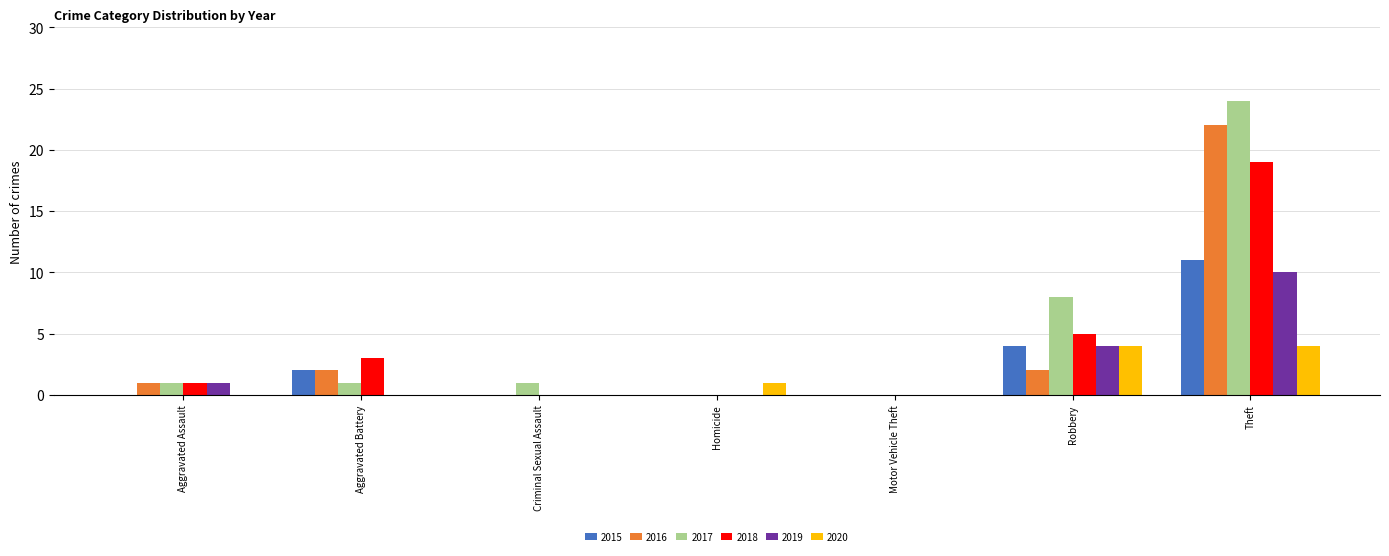

How many 2020 values are between 0 and 4?

7